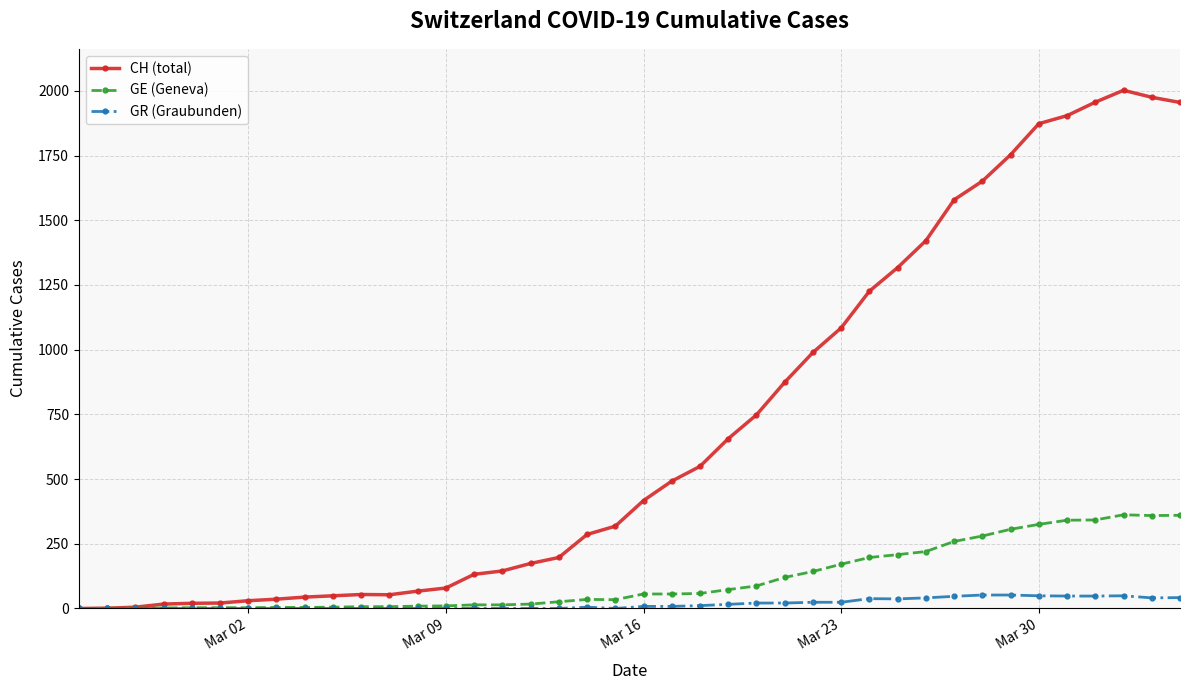

At how many categories does at least one series exceed 1482?

9